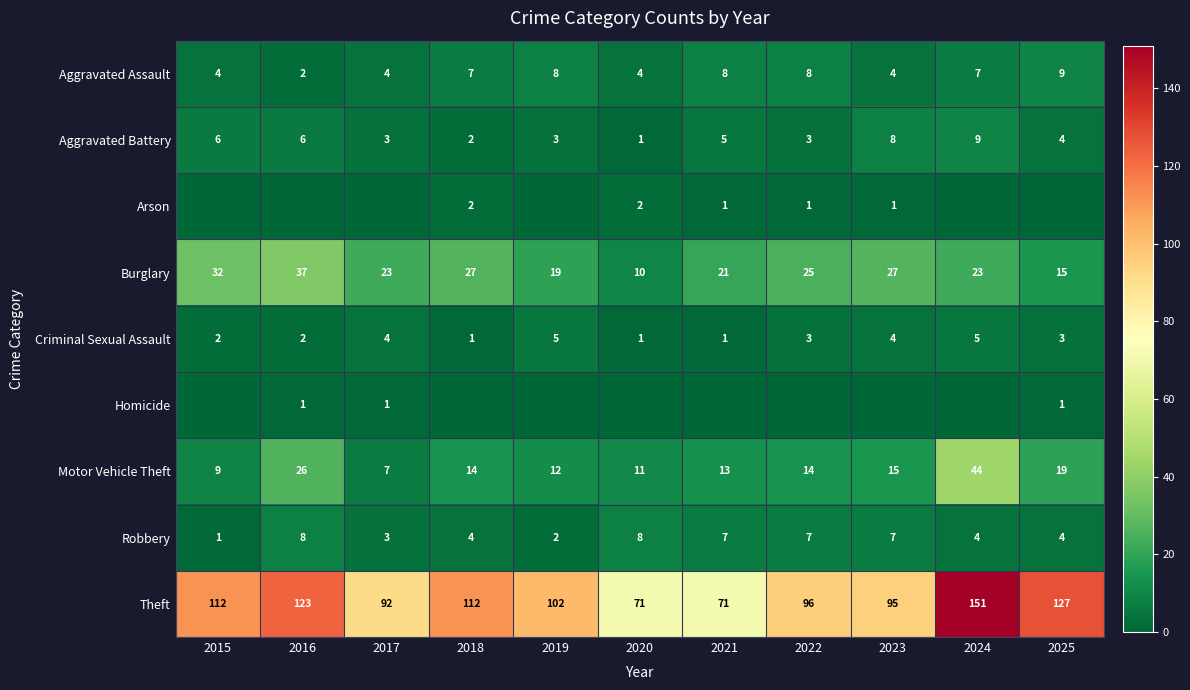

Is it true that Criminal Sexual Assault equals 5 at 2019?

True